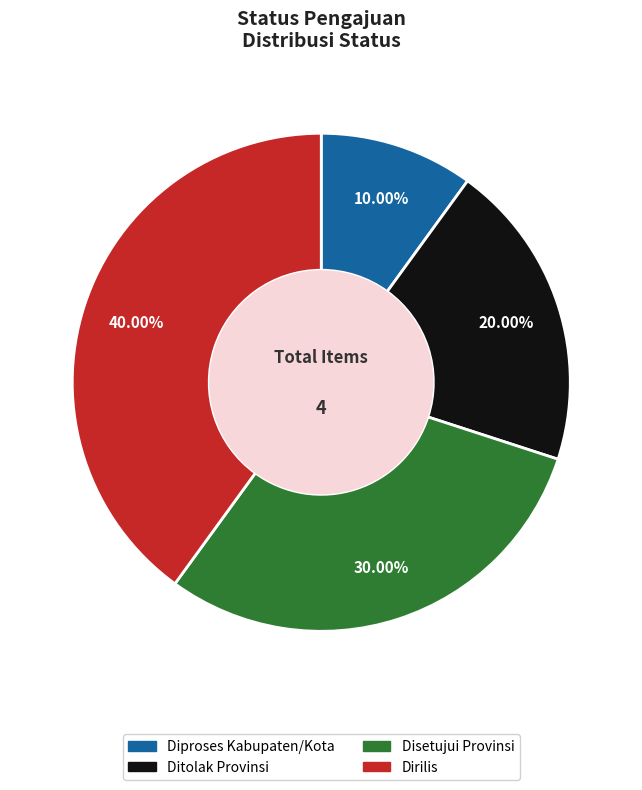

Approximately how many times larger is the value at Disetujui Provinsi compared to Diproses Kabupaten/Kota?

3.0